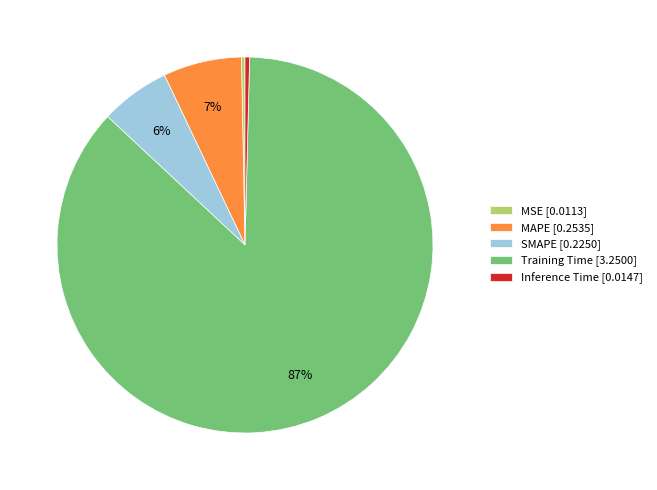

To the nearest percent, what is the combined percentage of Inference Time and MAPE?

7%